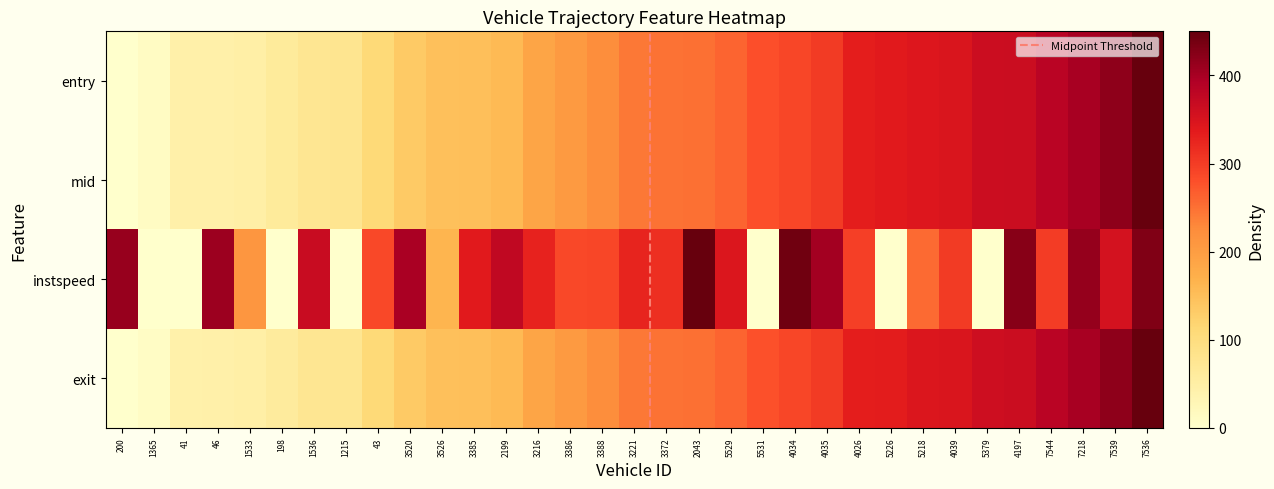

Count the number of categories in the chart.

33